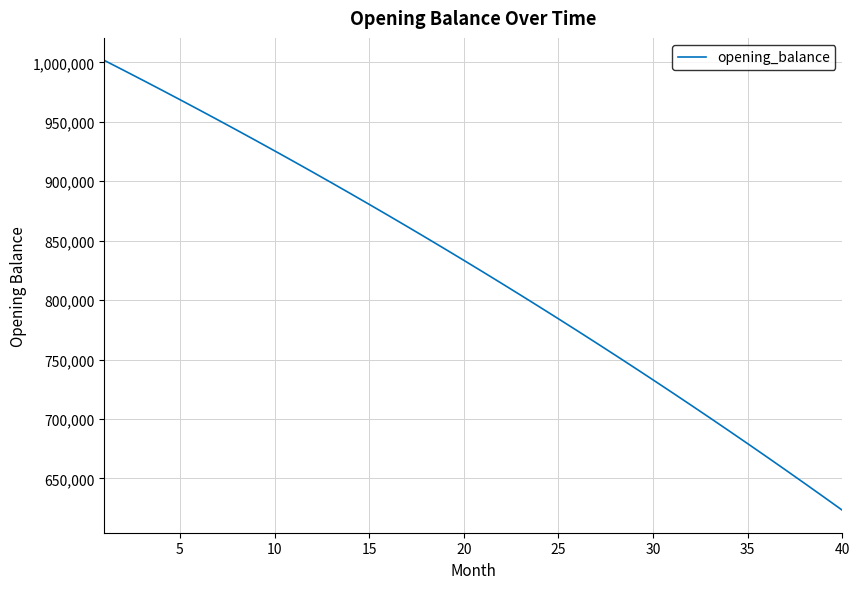

What is the difference between the maximum and minimum values?

378380.1